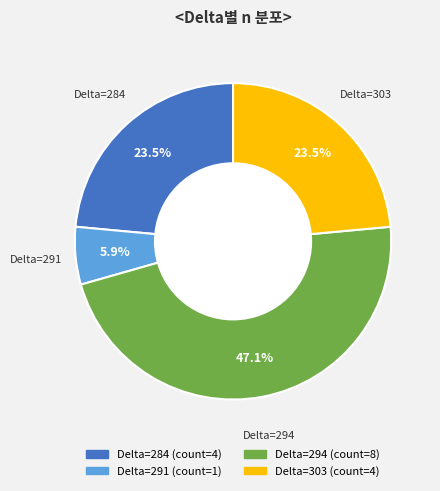

How many slices are in this pie chart?

4